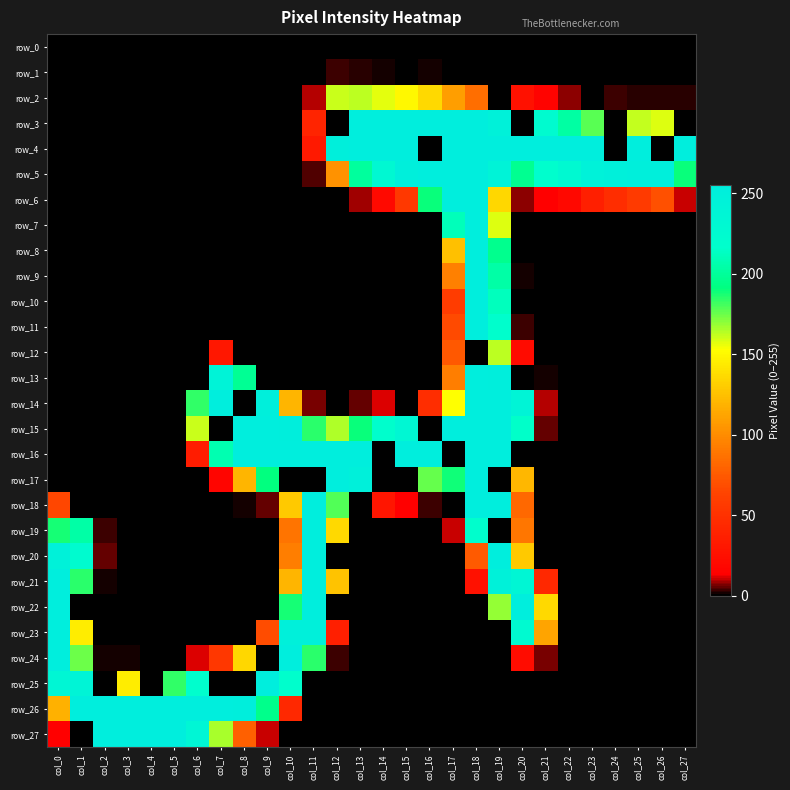

What is the difference between the maximum and second lowest values in the row_7 series?

255